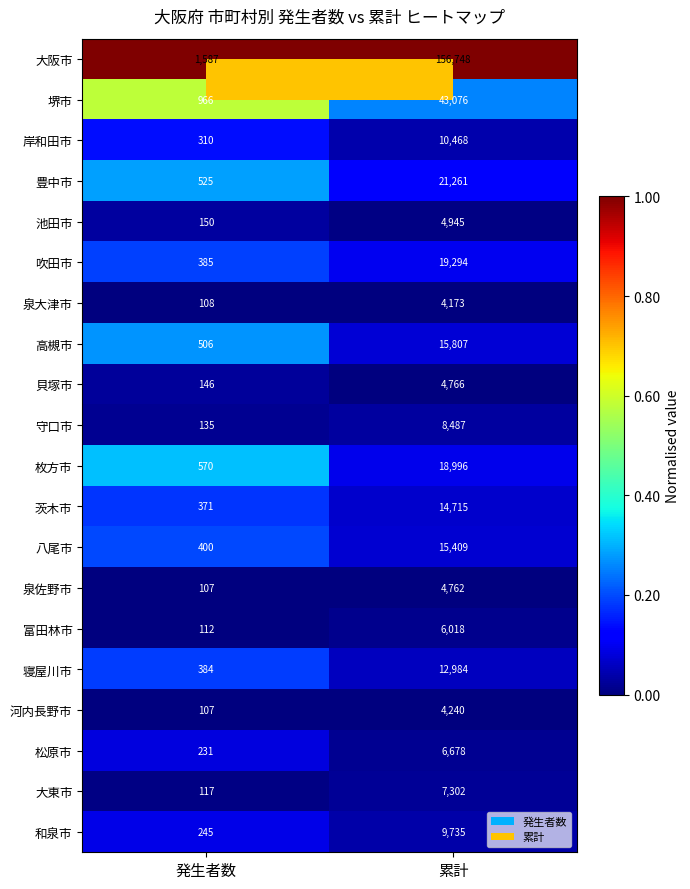

Which category has the lowest value across all series?

発生者数